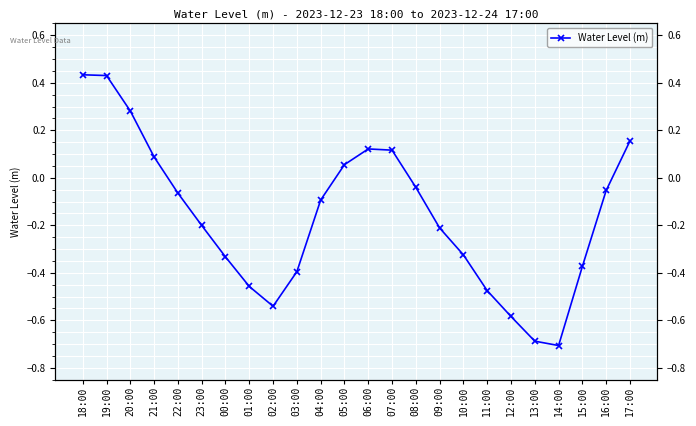

How many data points are less than 0?

16